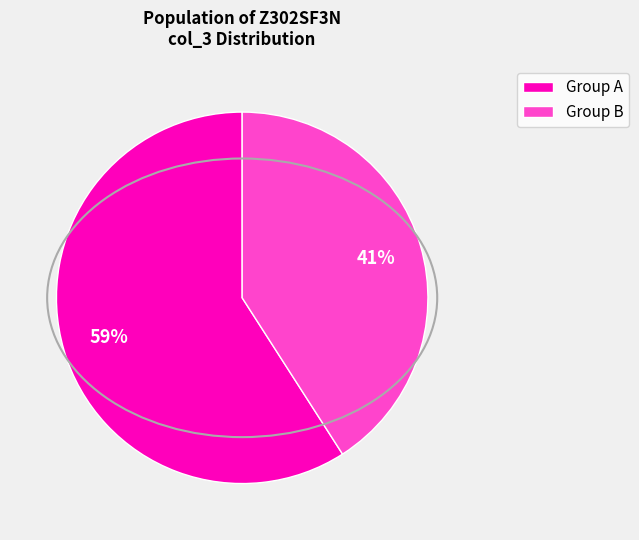

Does any single category account for the majority?

Yes